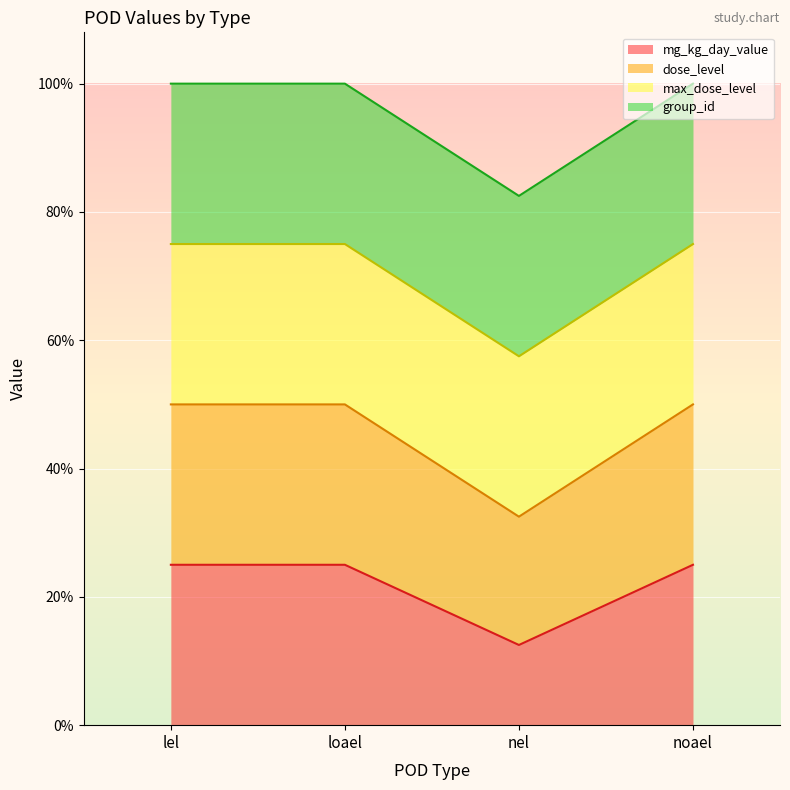

Between noael and nel, which is larger?

noael